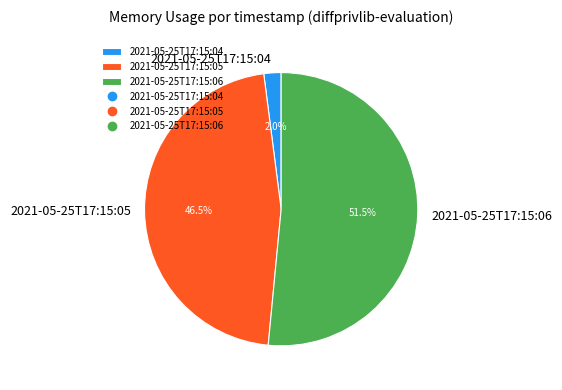

Between 2021-05-25T17:15:04 and 2021-05-25T17:15:06, which is larger?

2021-05-25T17:15:06